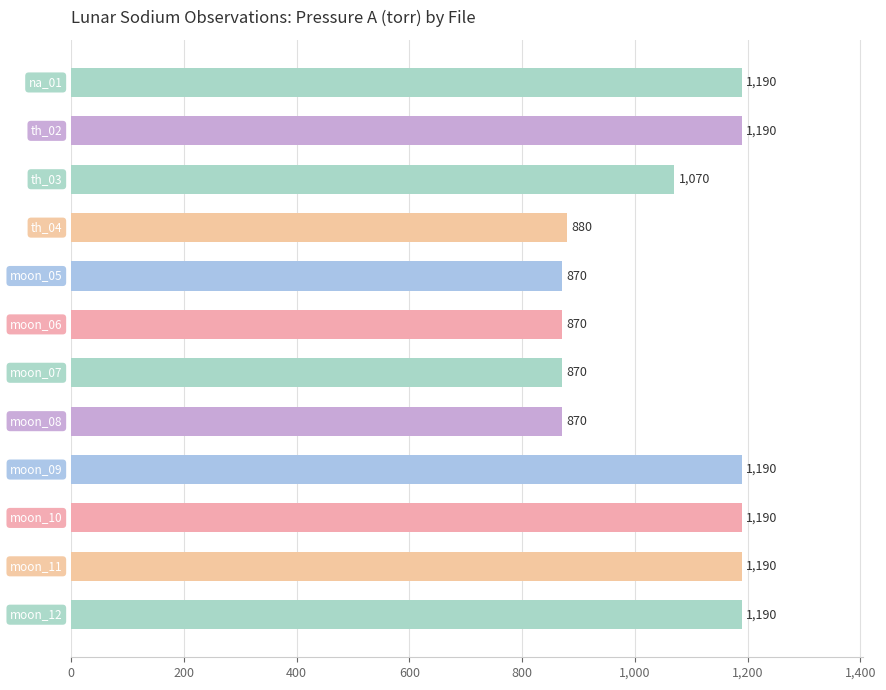

What is the maximum value shown in the chart?

1190